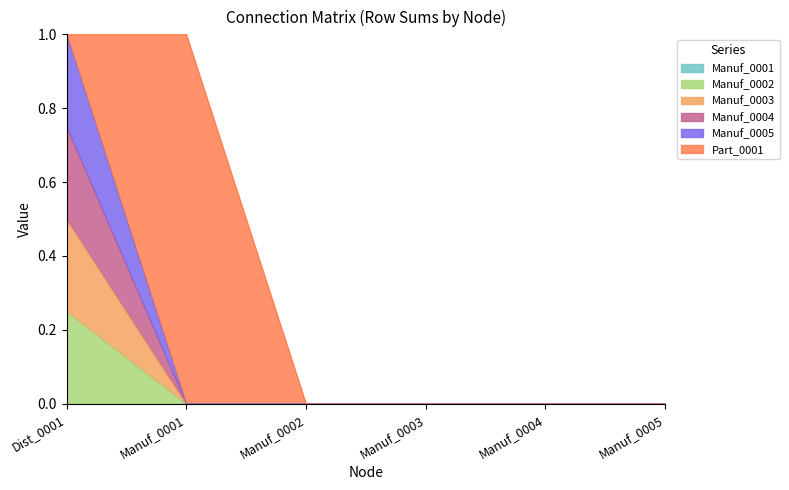

True or false: Manuf_0004 and Manuf_0002 intersect in this chart.

False